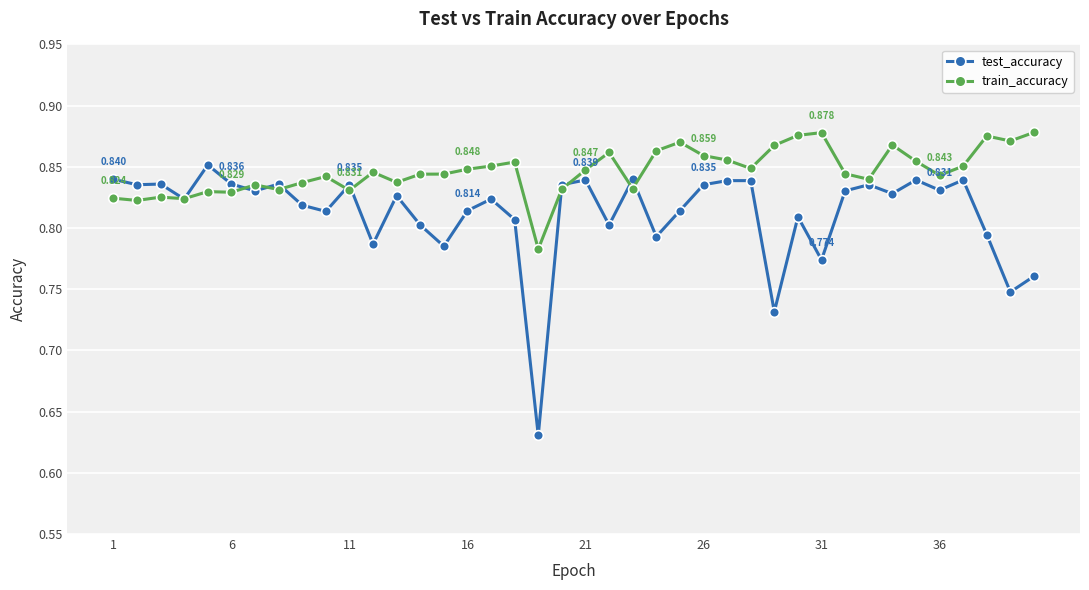

Which series has the largest range (max minus min)?

test_accuracy